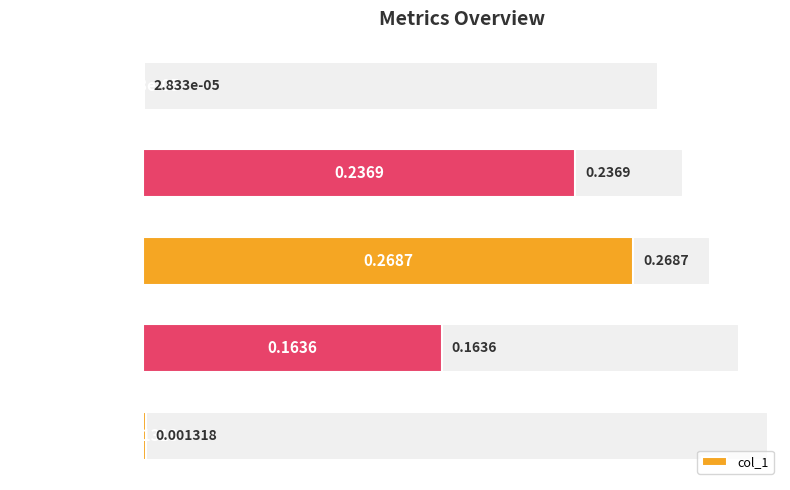

Rank the categories by value from lowest to highest.

MSE, Inference Time, Training Time, MAPE, SMAPE